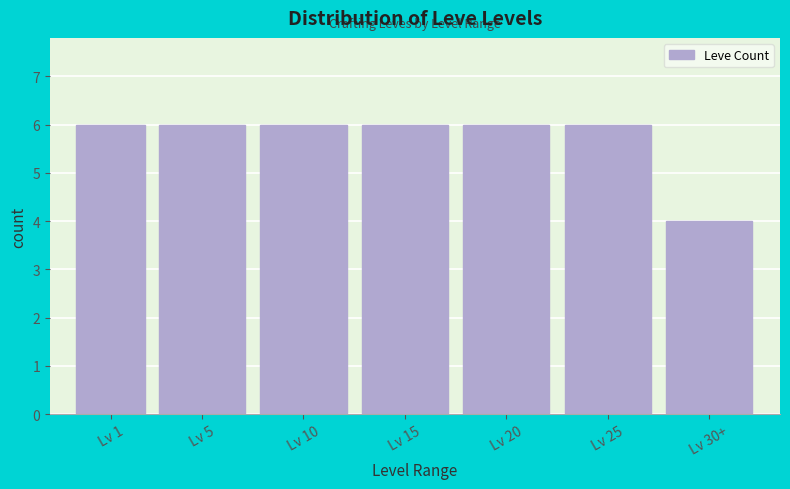

Reading left to right, transcribe all the data shown in this chart.

Lv 1=6	Lv 5=6	Lv 10=6	Lv 15=6	Lv 20=6	Lv 25=6	Lv 30+=4